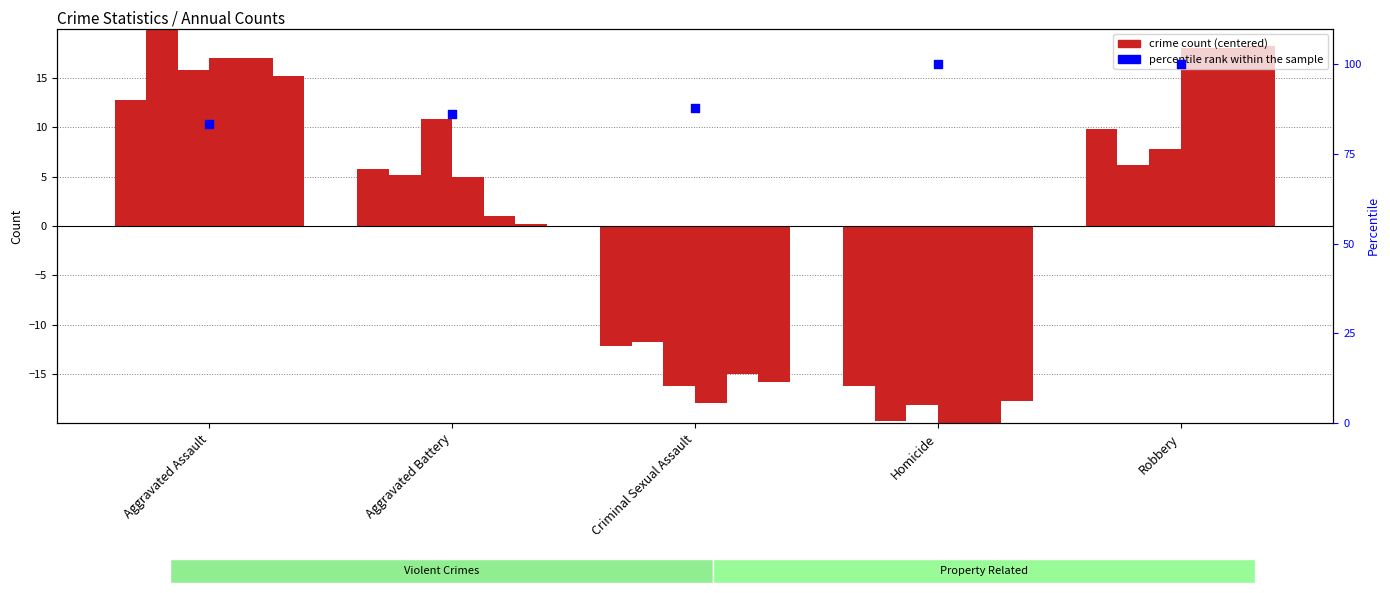

Between Aggravated Battery and Homicide, which is larger?

Homicide